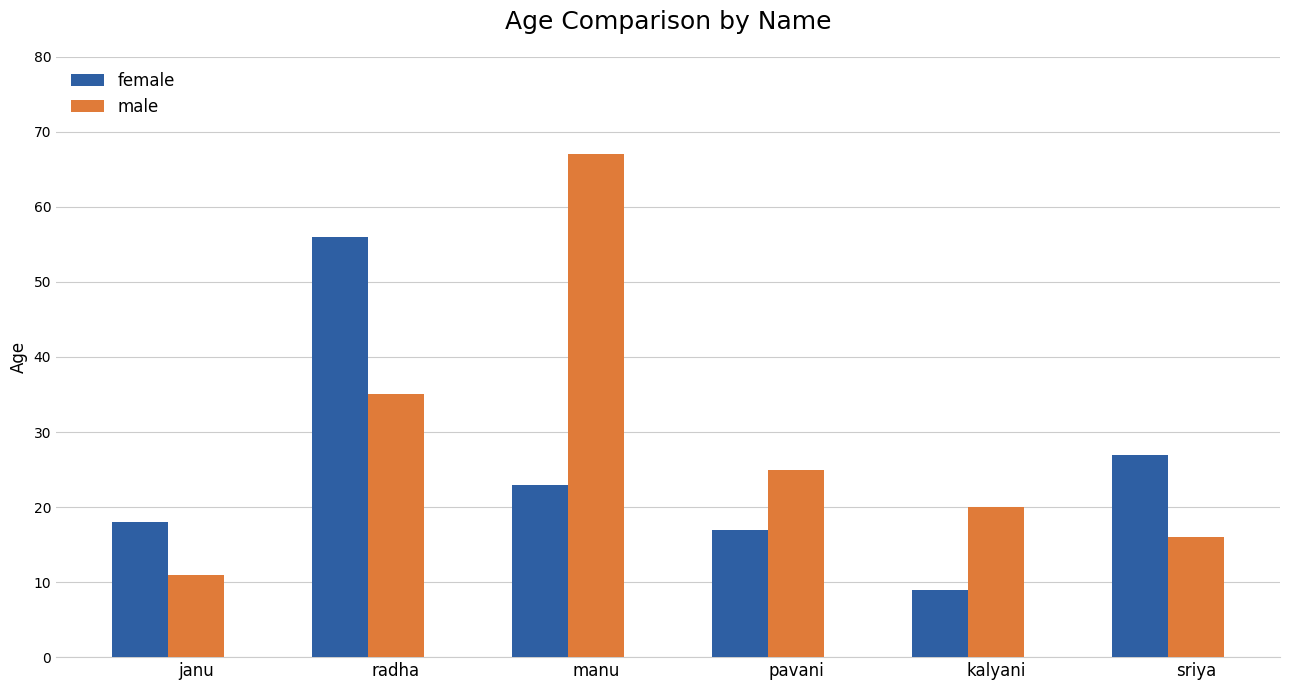

What is the total value across all series at janu?

29